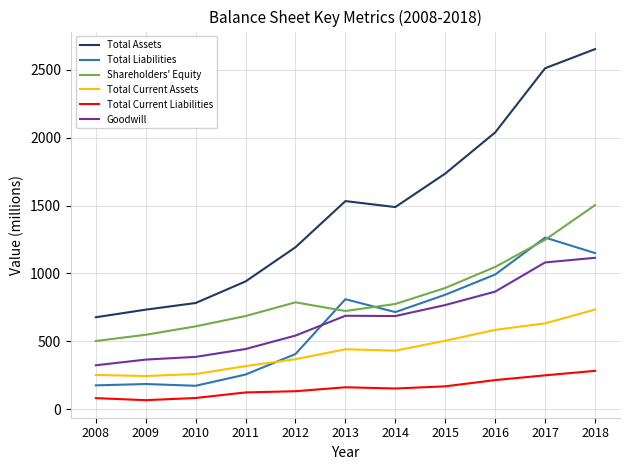

What is the total value across all series at 2017?

6986